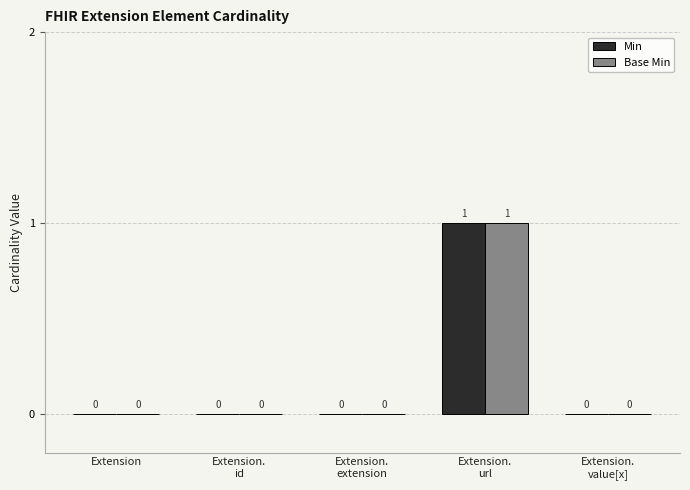

Reading left to right, what are all the values shown in this chart?

Min: Extension=0	Extension.
id=0	Extension.
extension=0	Extension.
url=1	Extension.
value[x]=0
Base Min: Extension=0	Extension.
id=0	Extension.
extension=0	Extension.
url=1	Extension.
value[x]=0